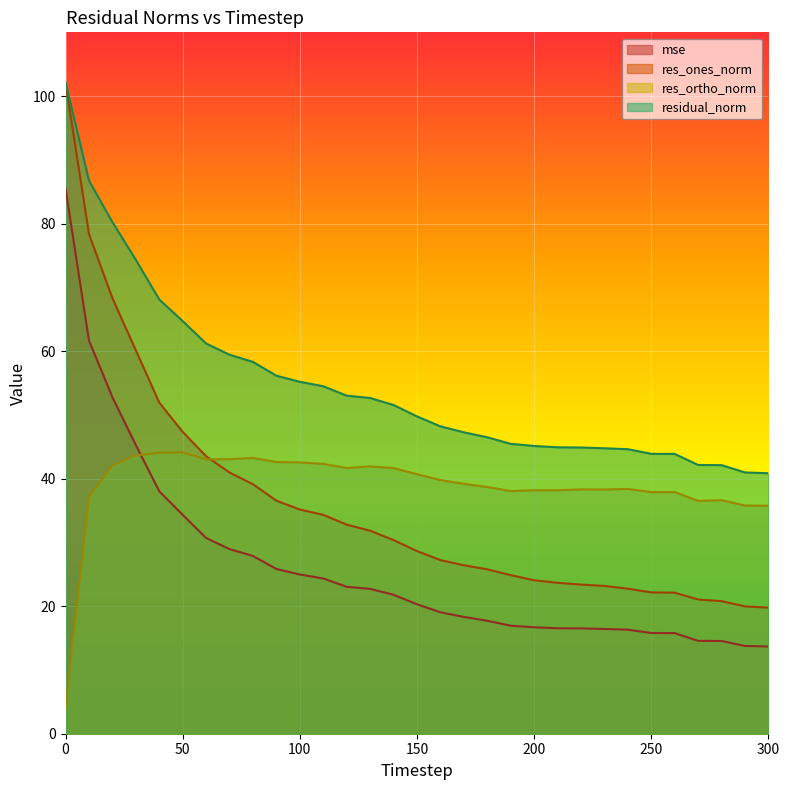

What is the sum of all residual_norm values?

1693.7